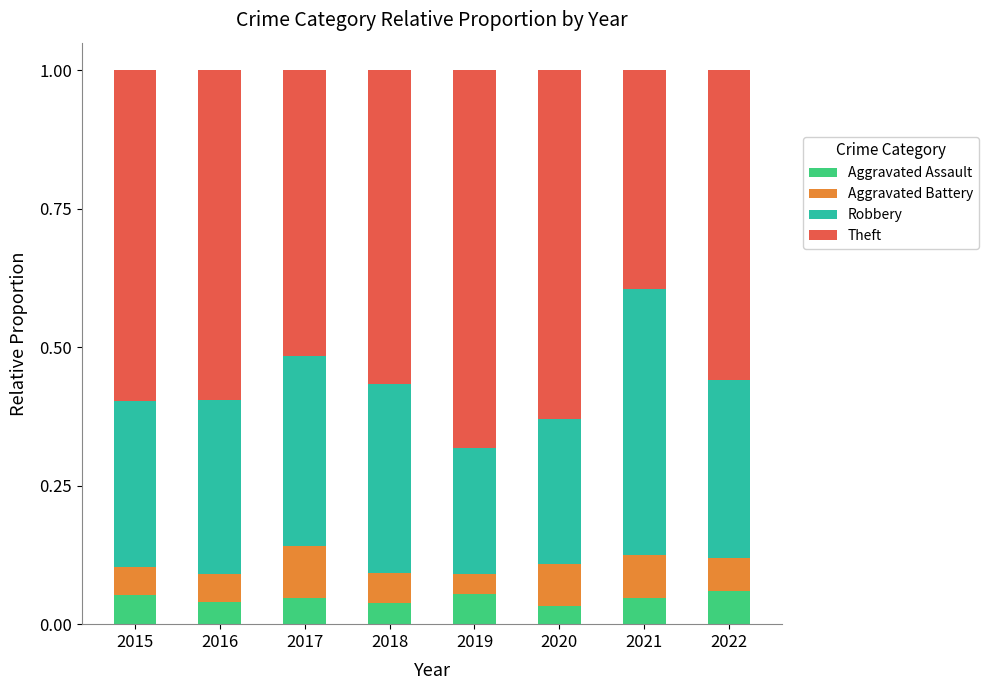

Count the Aggravated Assault values in the range 0 to 1.

8